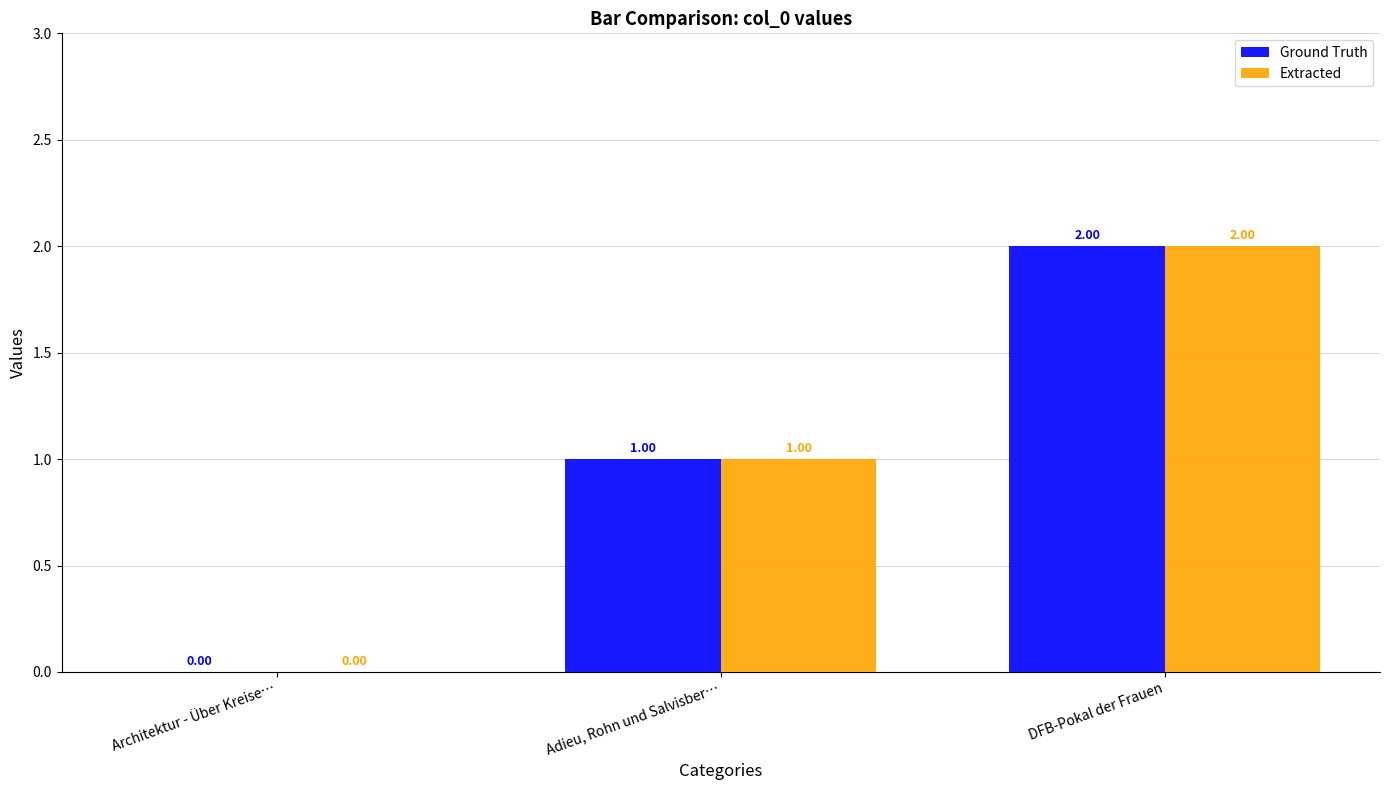

What are all the series names shown in the legend?

Ground Truth, Extracted